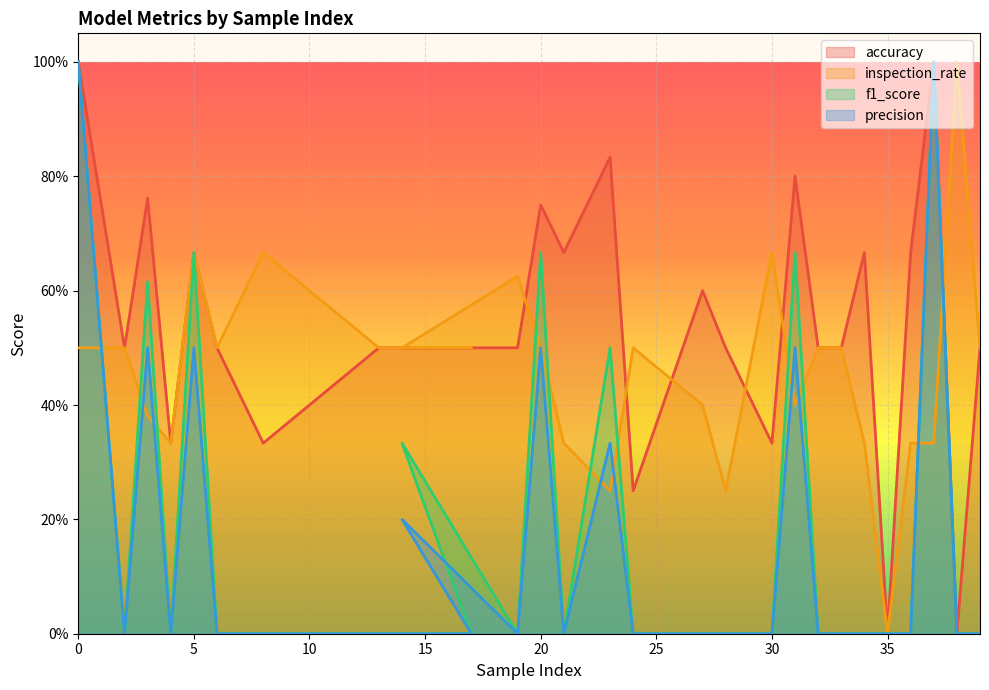

Where is the first local maximum for accuracy?

3